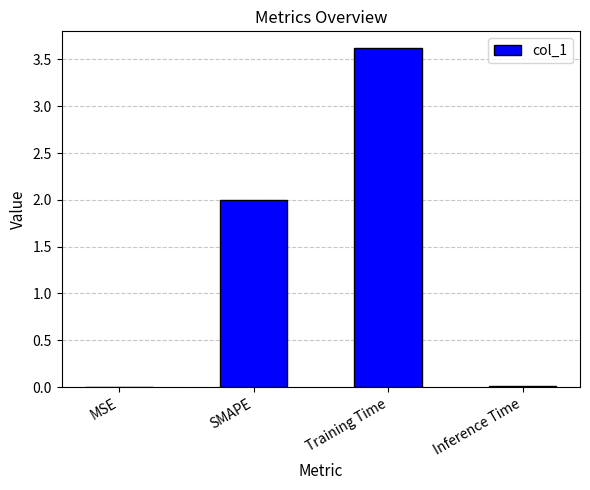

What is the greatest value displayed?

3.6